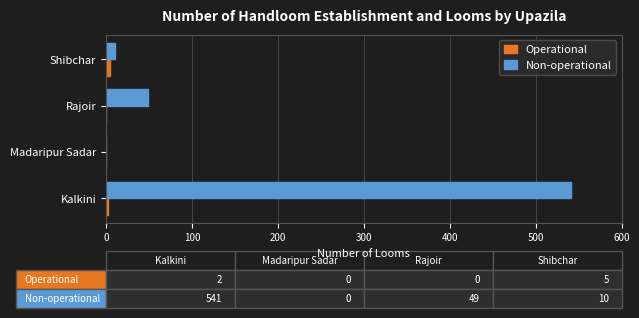

What is the maximum value for Non-operational?

541